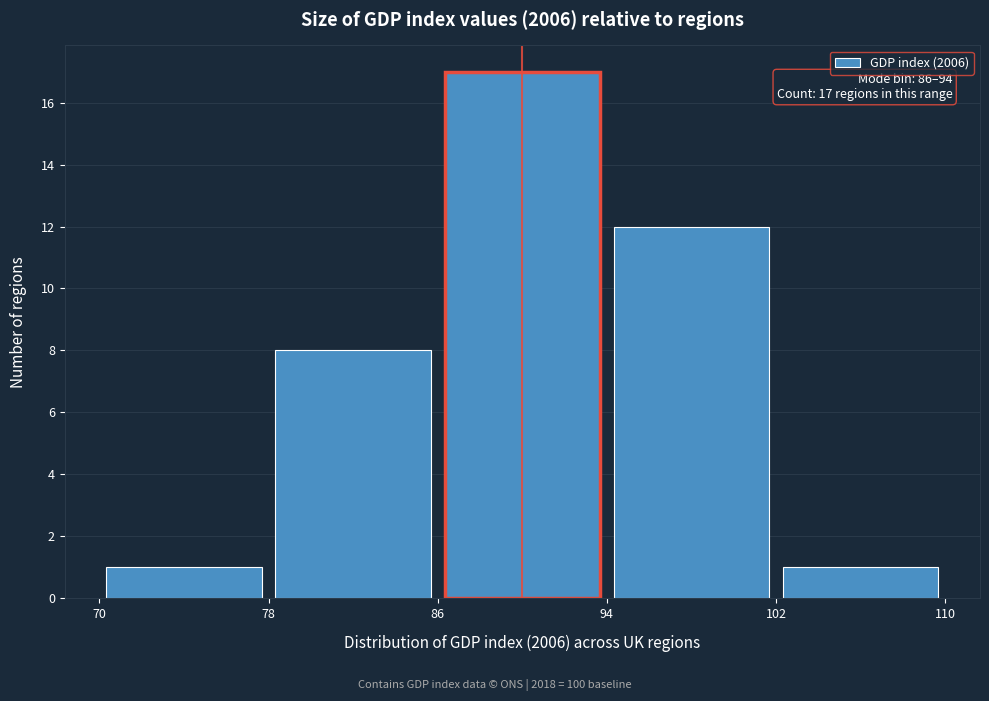

Which range on the x-axis has the tallest bar?

86 to 94